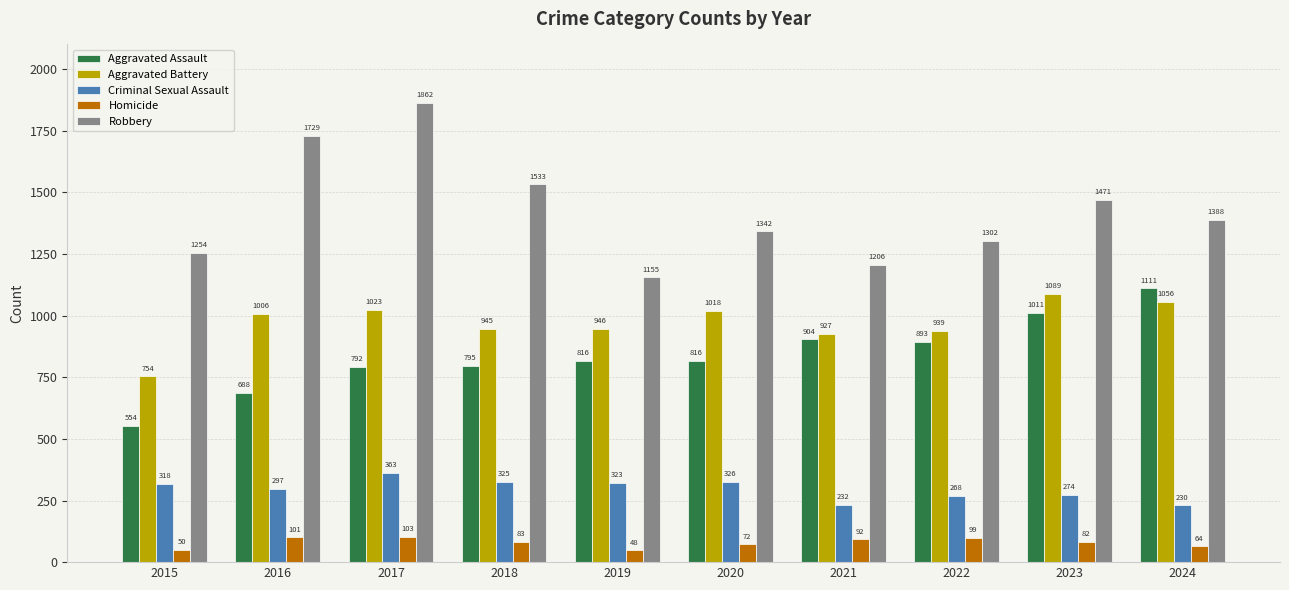

Are the bars horizontal?

No